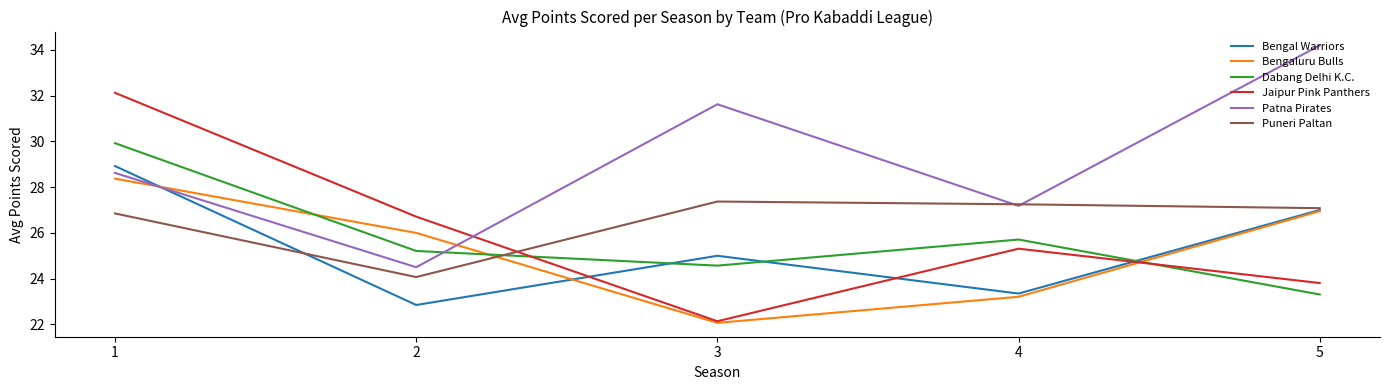

Which category has the highest value across all series?

5